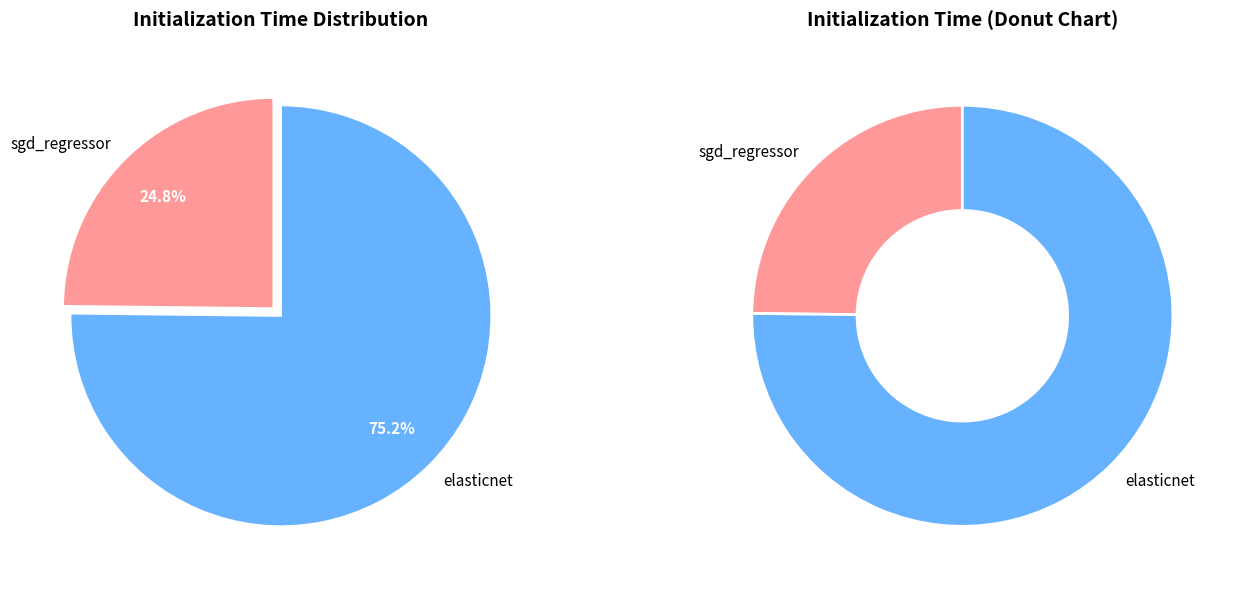

What percentage is the sgd_regressor slice, to the nearest percent?

25%